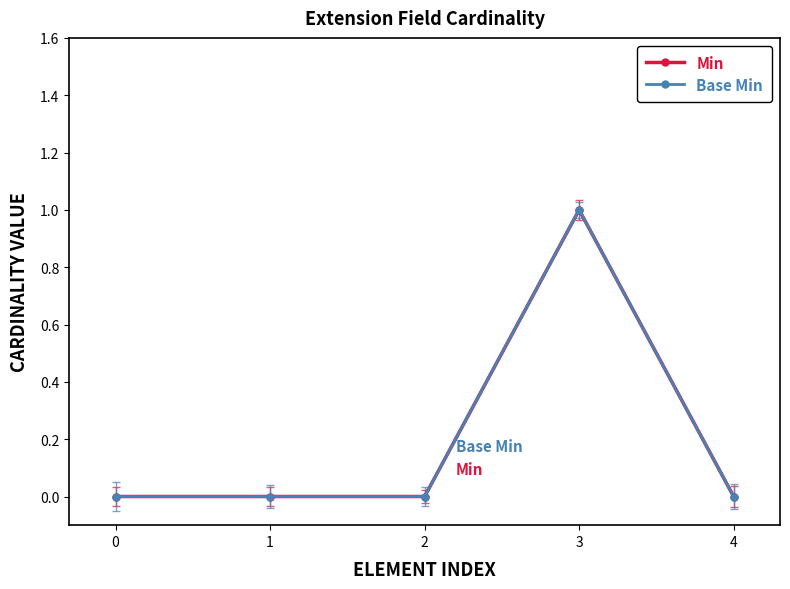

Reading right to left, what are all the values shown in this chart?

Min: 0	1	0	0	0
Base Min: 0	1	0	0	0